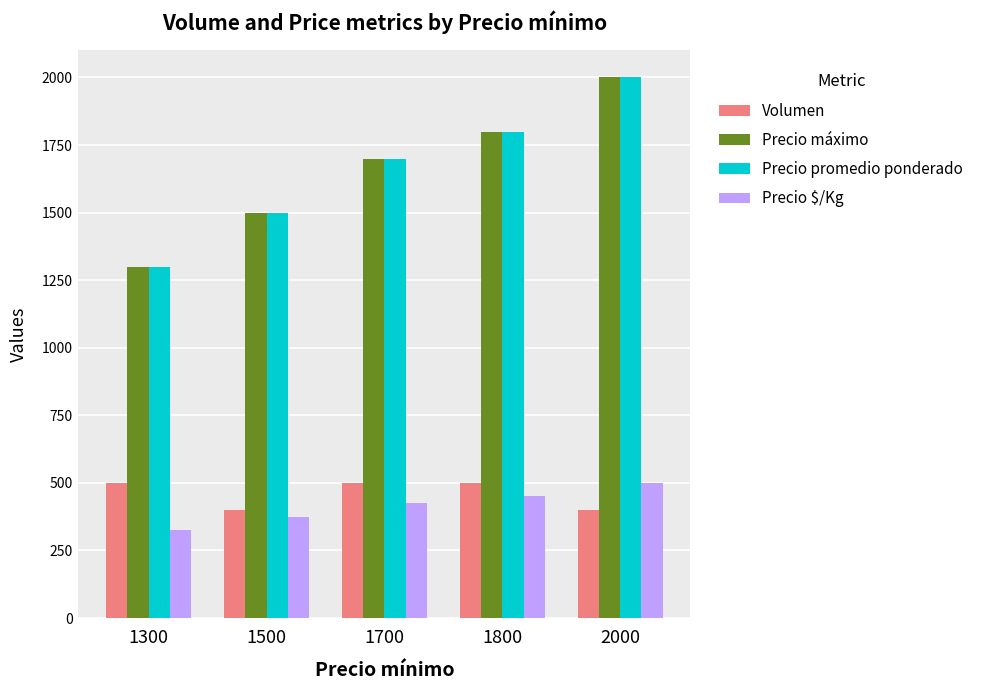

At which category is the sum across all series the highest?

2000